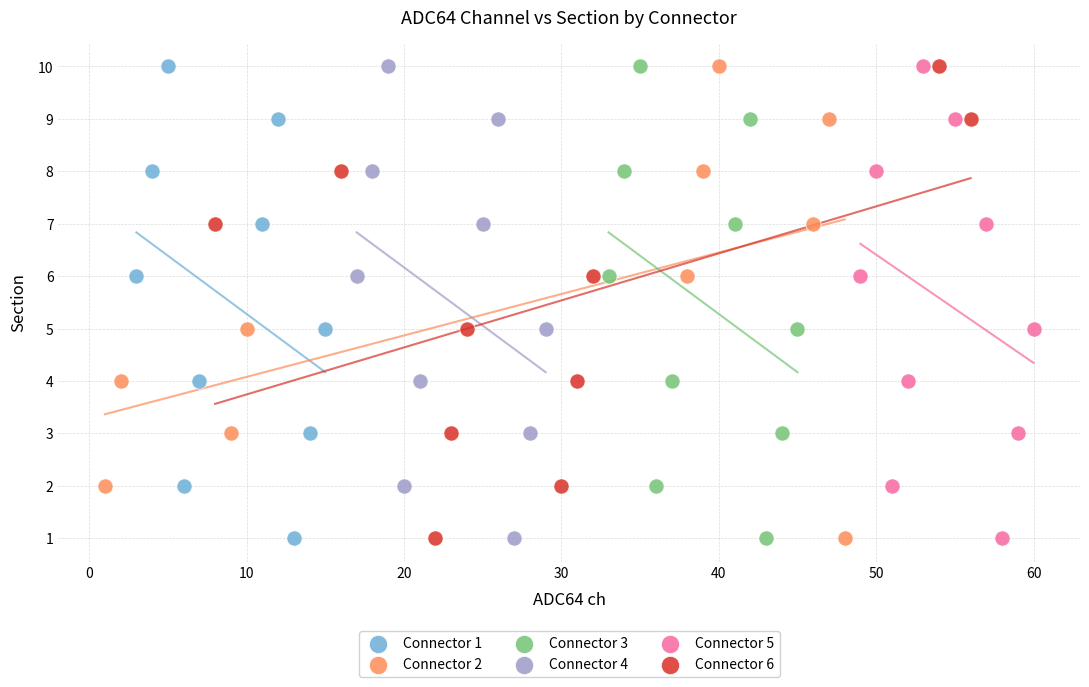

What are all the series names shown in the legend?

Connector 1, Connector 2, Connector 3, Connector 4, Connector 5, Connector 6